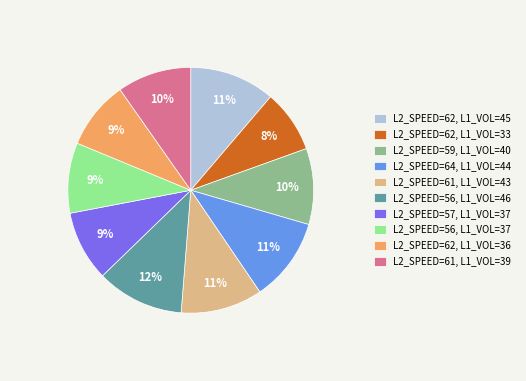

What is the ratio of the value at L2_SPEED=61, L1_VOL=39 to the value at L2_SPEED=62, L1_VOL=45?

0.9